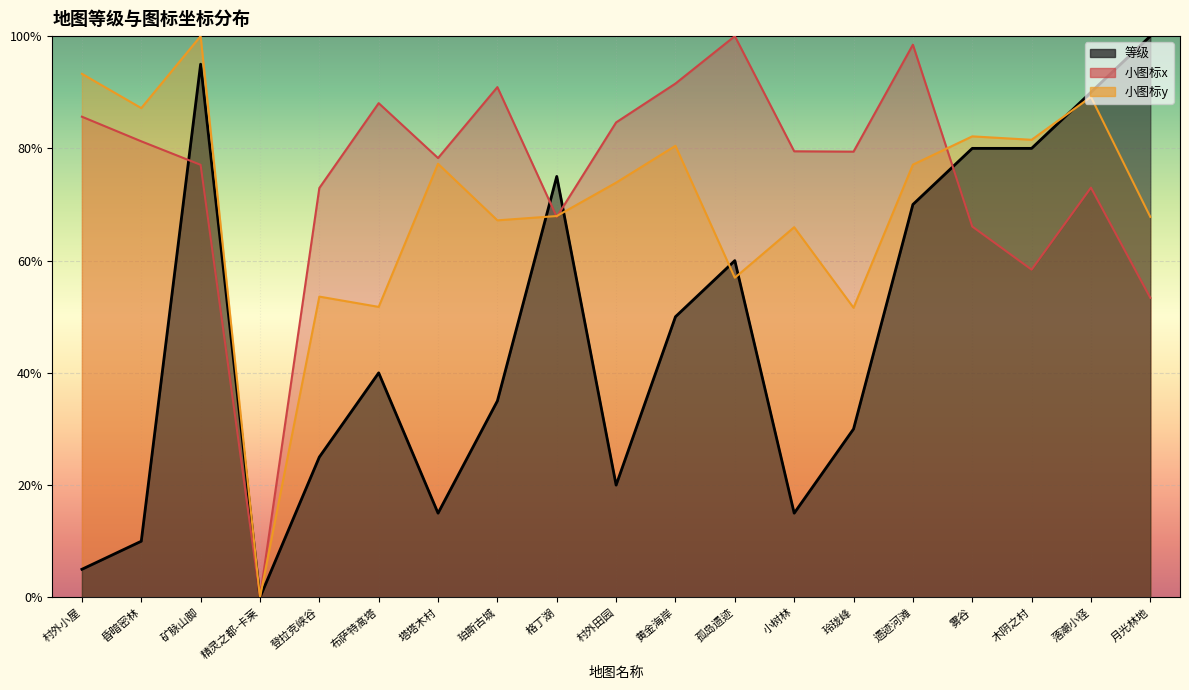

What is the difference between the 等级 values at 月光林地 and 昏暗密林?

0.9